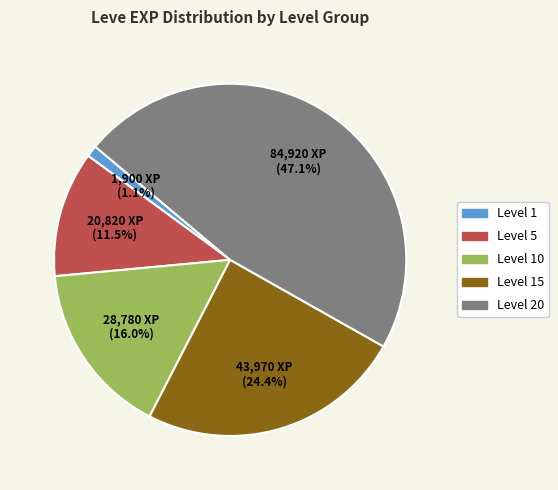

To the nearest percent, what is the difference between the largest and smallest slice percentages?

46%